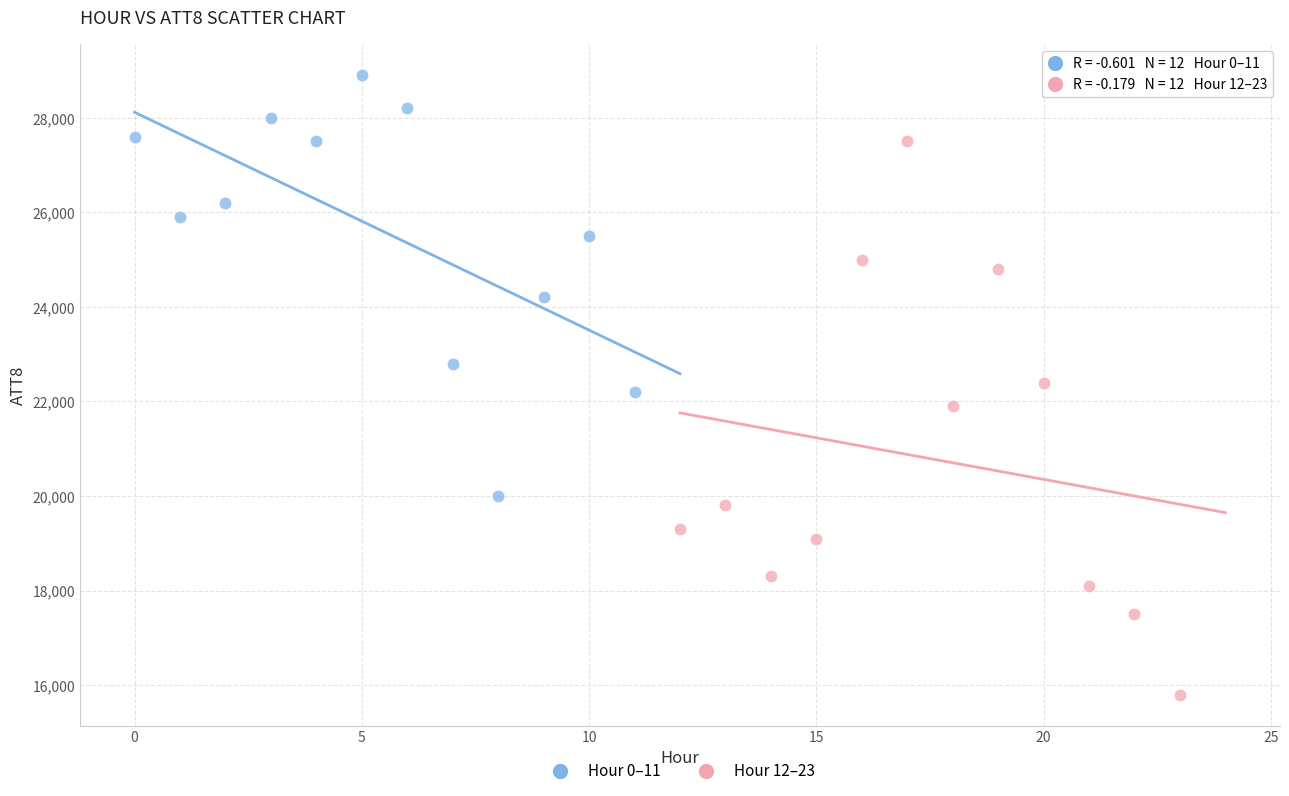

Which series contains the lowest Y value?

Hour 12–23